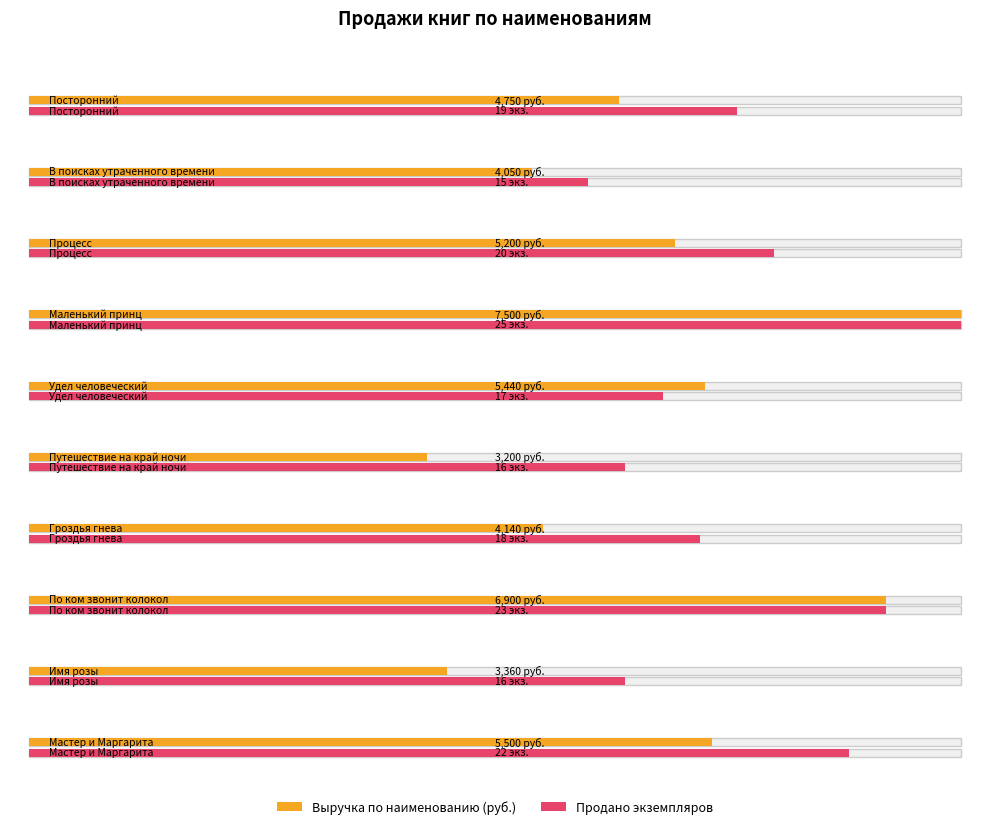

Are the bars grouped side by side (vs. stacked)?

Yes